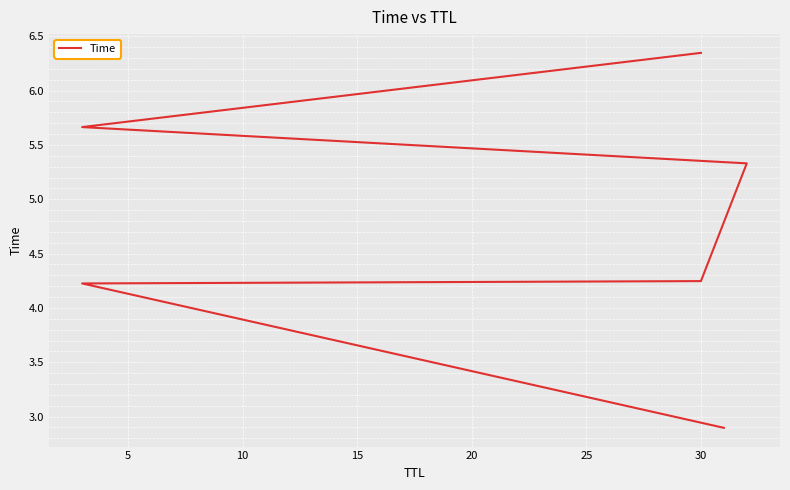

What is the sum of all values?

28.7